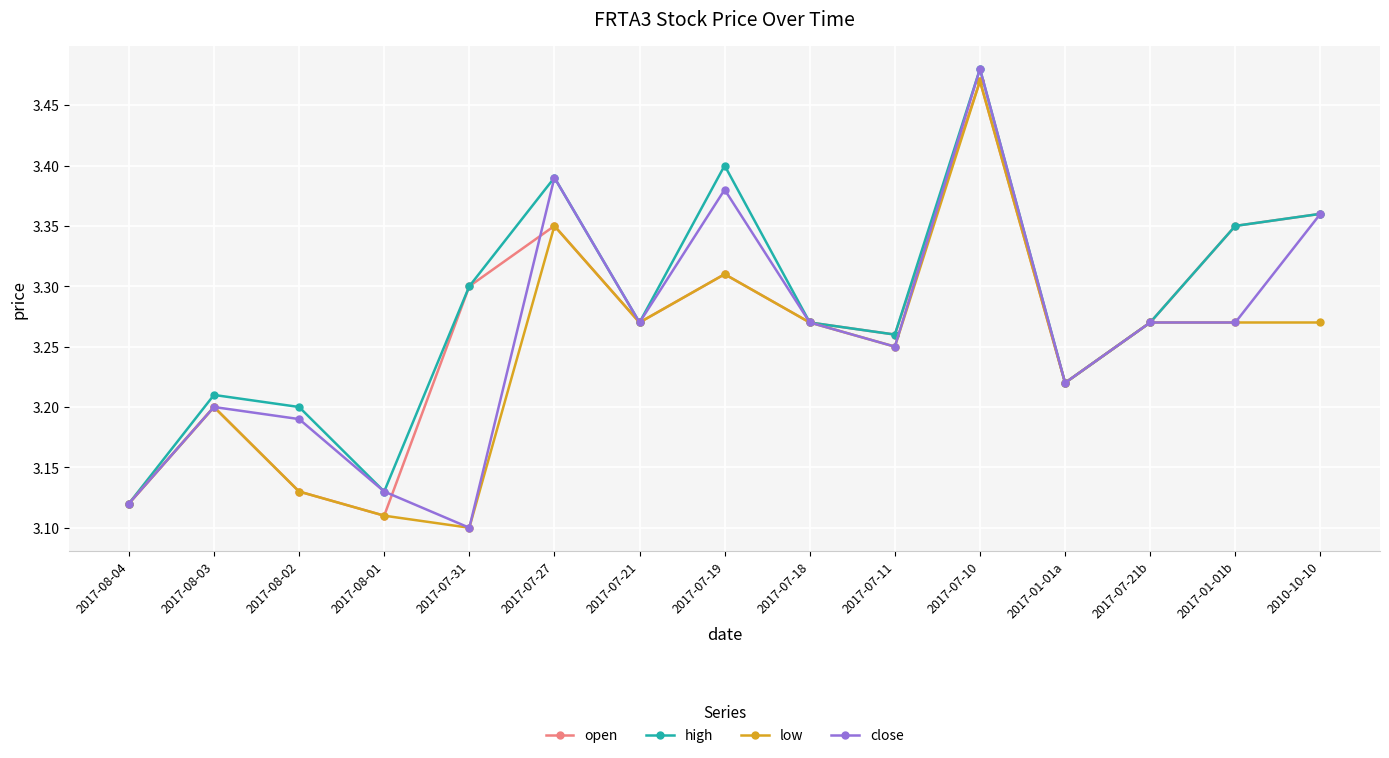

What position from the right is 2017-07-18?

7